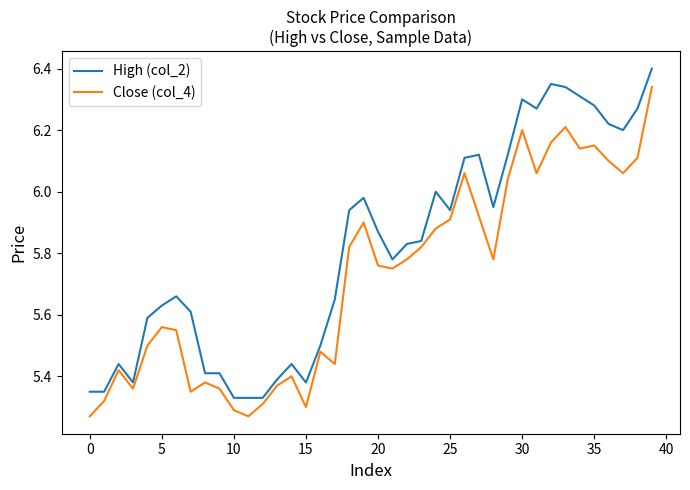

List the series in order of their peak value, lowest first.

Close (col_4), High (col_2)